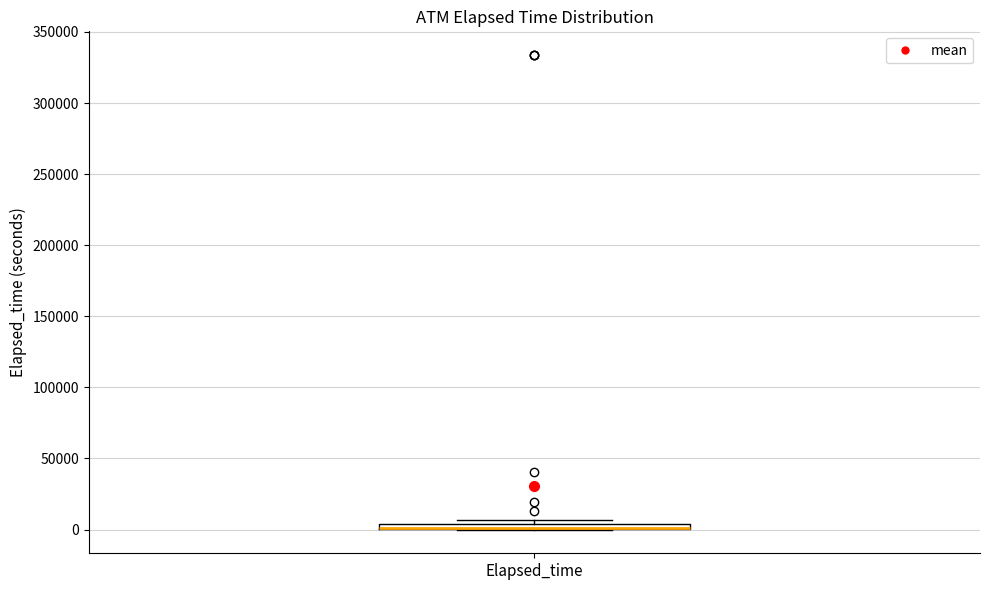

Where is the upper edge of the box for Elapsed_time on the y-axis? The values are not printed on the chart, so give them approximately, as read against the axis.

5000